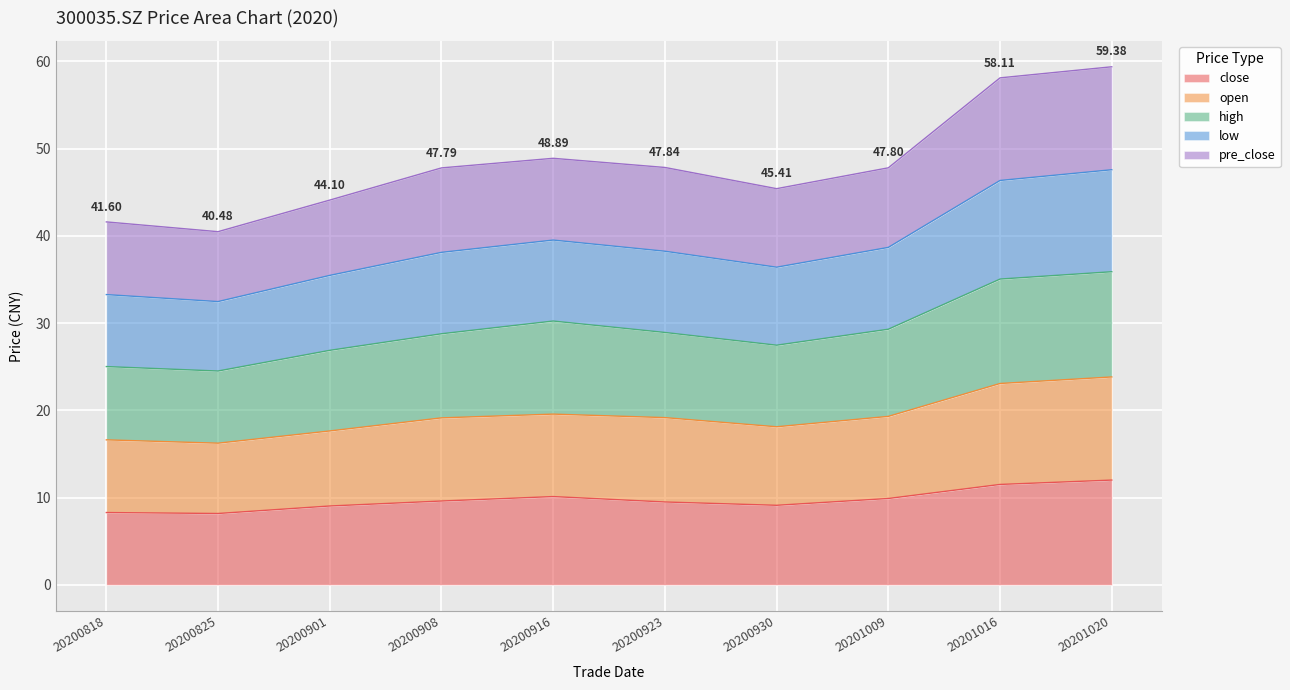

Which series has the largest range (max minus min)?

open